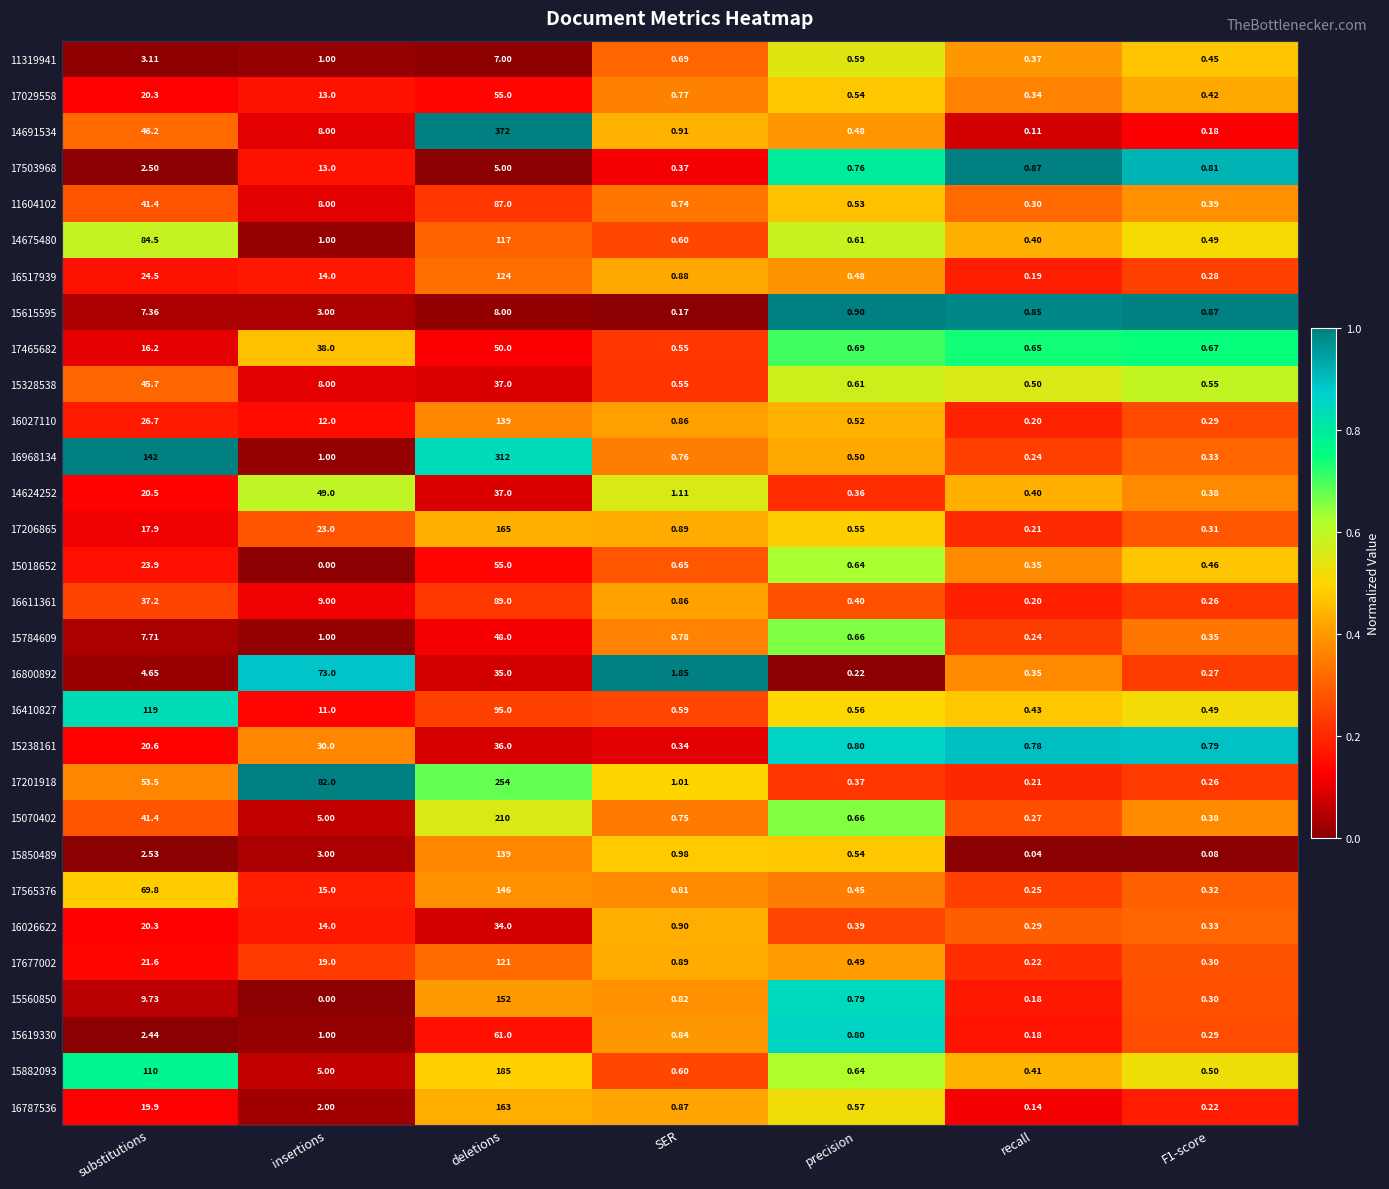

Between substitutions and insertions, which series saw the biggest shift?

16968134